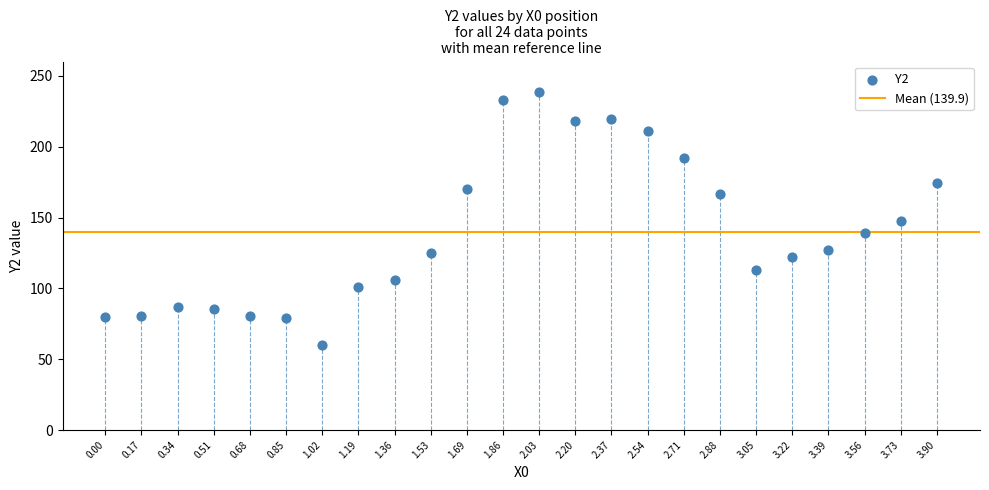

What is the range of Y values (max minus min)?

179.2